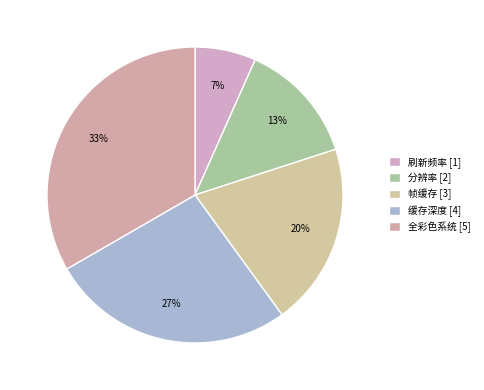

Does any single category account for the majority?

No